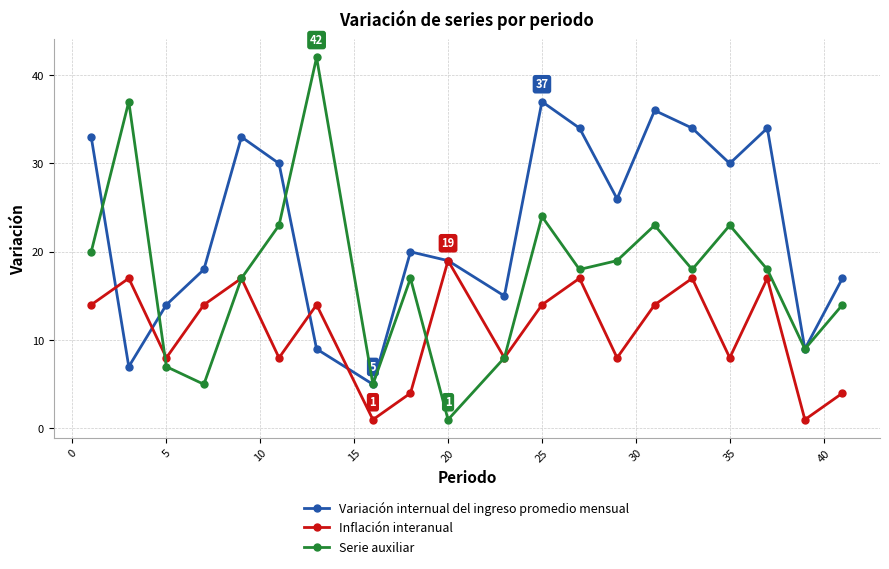

How many interior local peaks does the Inflación interanual series have?

7